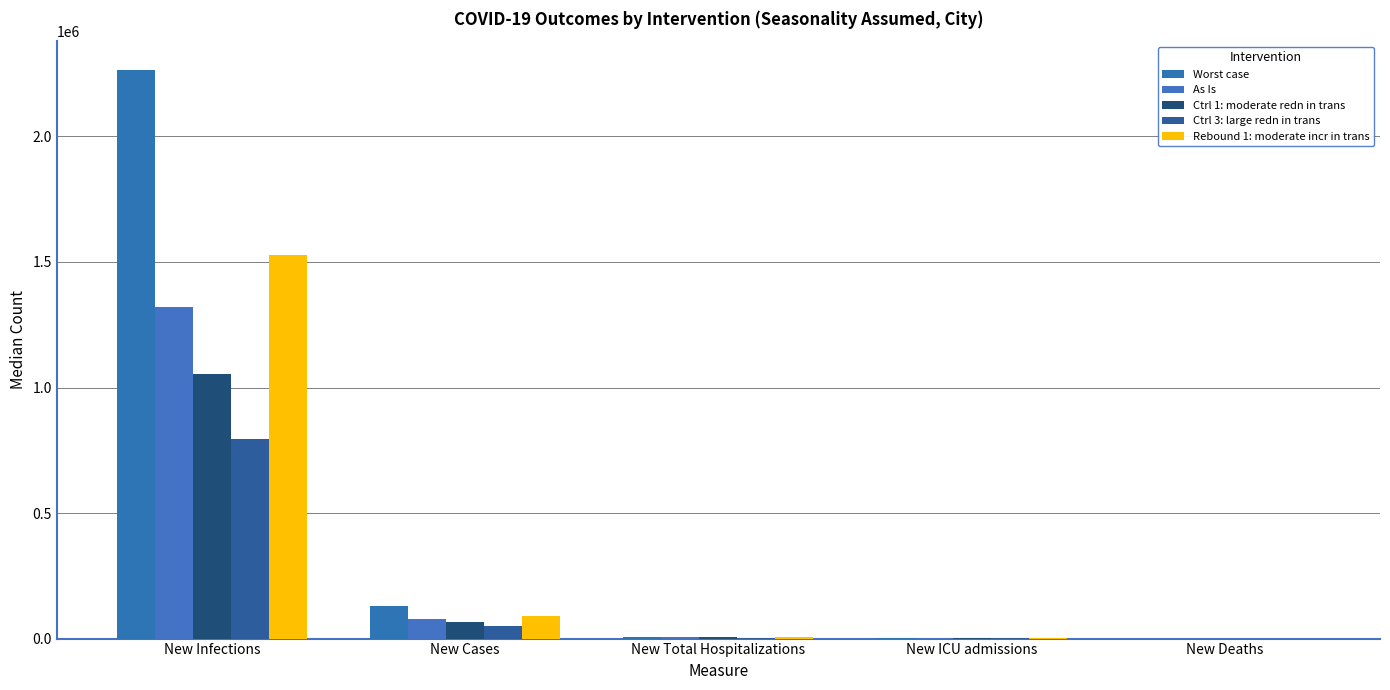

What is the label of the 1st bar from the right?

New Deaths